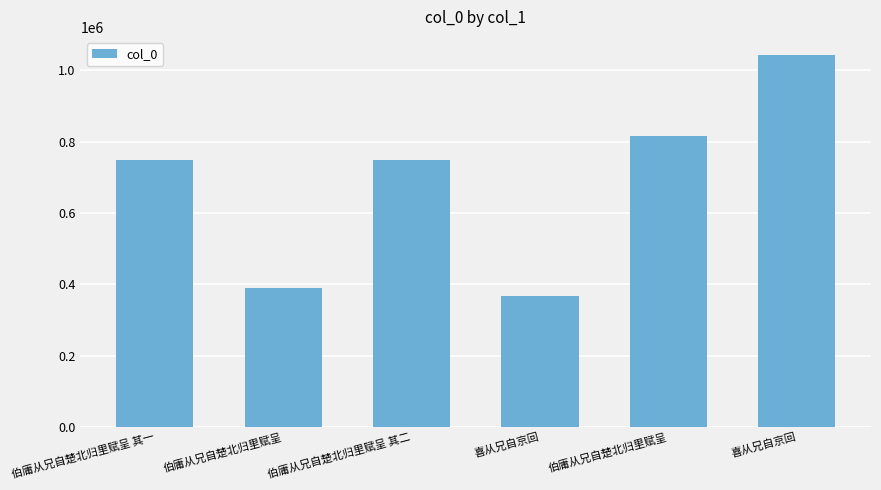

Rank the categories by value from highest to lowest.

喜从兄自京回, 伯庸从兄自楚北归里赋呈, 伯庸从兄自楚北归里赋呈 其二, 伯庸从兄自楚北归里赋呈 其一, 伯庸从兄自楚北归里赋呈, 喜从兄自京回